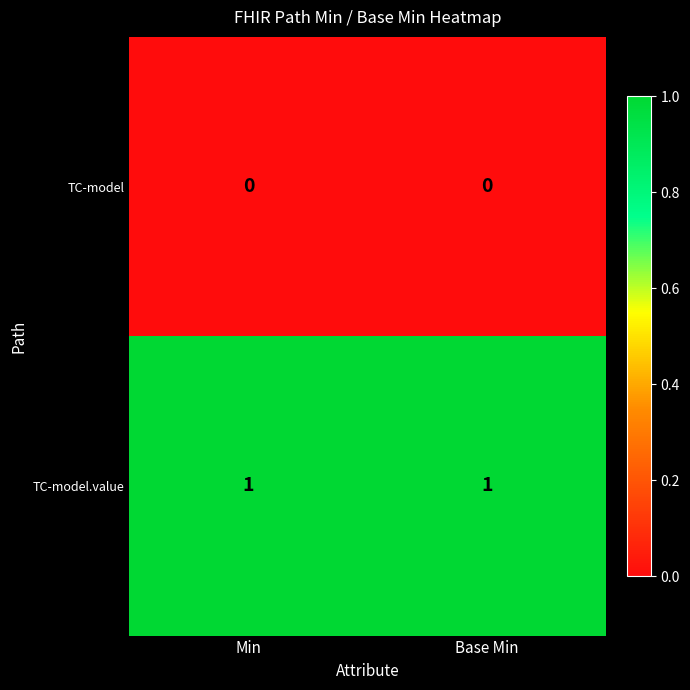

Rank the series at Base Min from highest to lowest value.

TC-model.value, TC-model